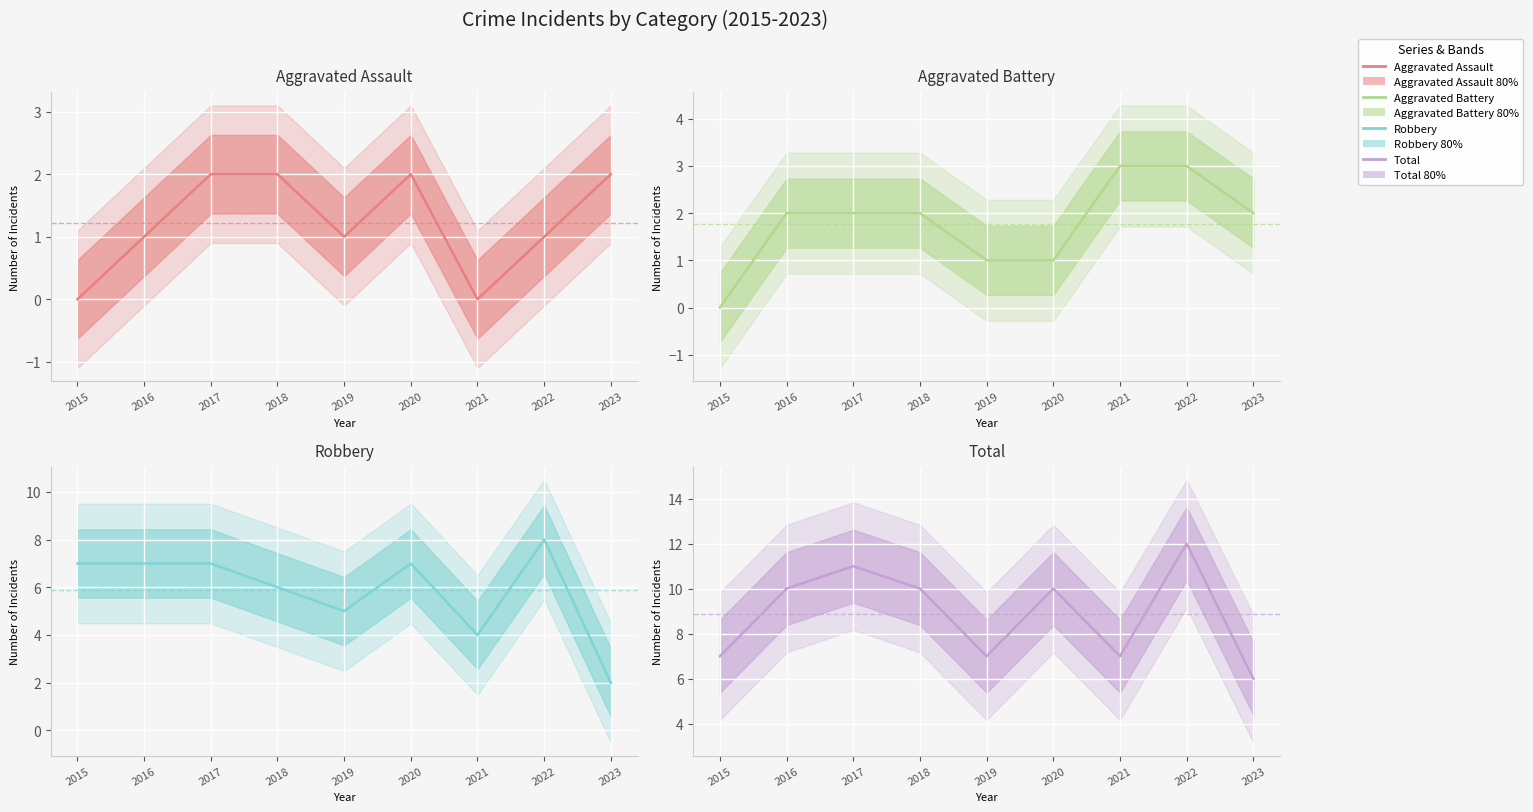

True or false: Total has a value of 3 at 2015.

False